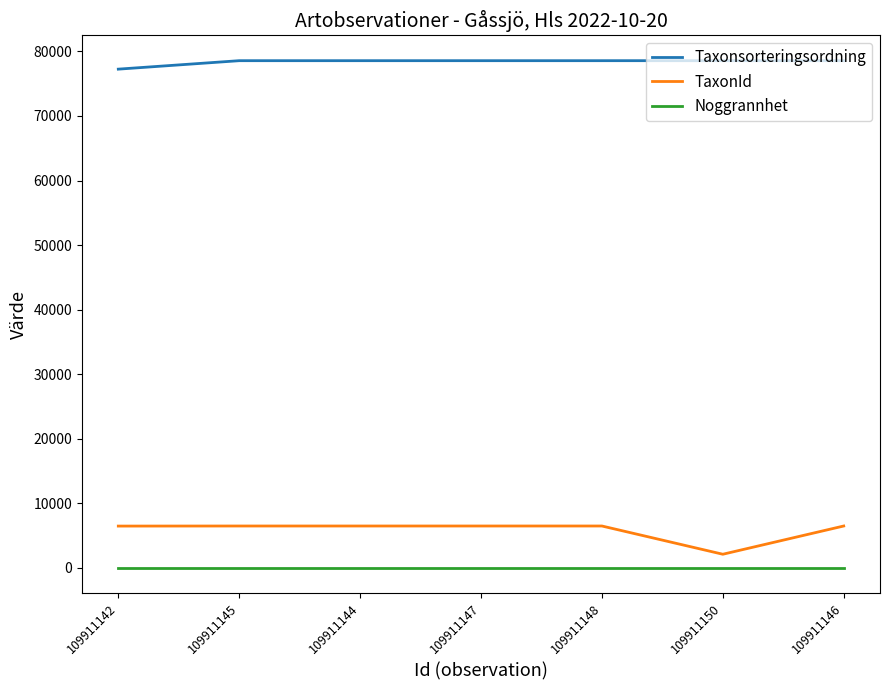

Which series has the largest total across all categories?

Taxonsorteringsordning